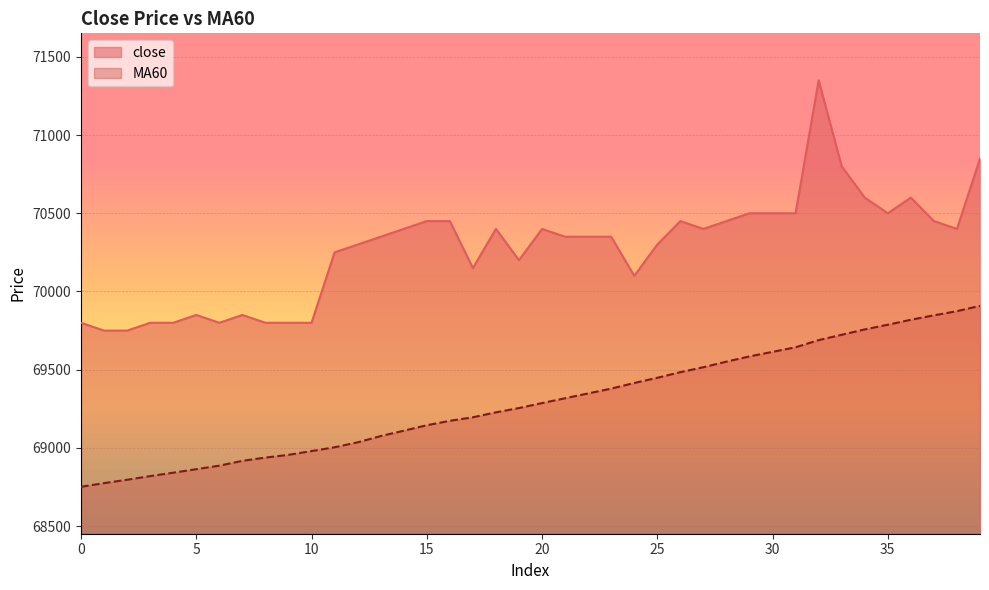

Reading right to left, transcribe all the data shown in this chart.

close: 39=70850.0	38=70400.0	37=70450.0	36=70600.0	35=70500.0	34=70600.0	33=70800.0	32=71350.0	31=70500.0	30=70500.0	29=70500.0	28=70450.0	27=70400.0	26=70450.0	25=70300.0	24=70100.0	23=70350.0	22=70350.0	21=70350.0	20=70400.0	19=70200.0	18=70400.0	17=70150.0	16=70450.0	15=70450.0	14=70400.0	13=70350.0	12=70300.0	11=70250.0	10=69800.0	9=69800.0	8=69800.0	7=69850.0	6=69800.0	5=69850.0	4=69800.0	3=69800.0	2=69750.0	1=69750.0	0=69800.0
MA60: 39=69908.3	38=69874.2	37=69847.5	36=69819.2	35=69787.5	34=69757.5	33=69723.3	32=69689.2	31=69643.3	30=69614.2	29=69585.0	28=69551.7	27=69515.8	26=69484.2	25=69448.3	24=69415.0	23=69379.2	22=69348.3	21=69317.5	20=69286.7	19=69255.0	18=69227.5	17=69195.8	16=69173.3	15=69145.0	14=69110.0	13=69075.8	12=69035.8	11=69004.2	10=68980.0	9=68955.8	8=68938.3	7=68917.5	6=68886.7	5=68864.2	4=68841.7	3=68820.0	2=68796.7	1=68775.0	0=68751.7